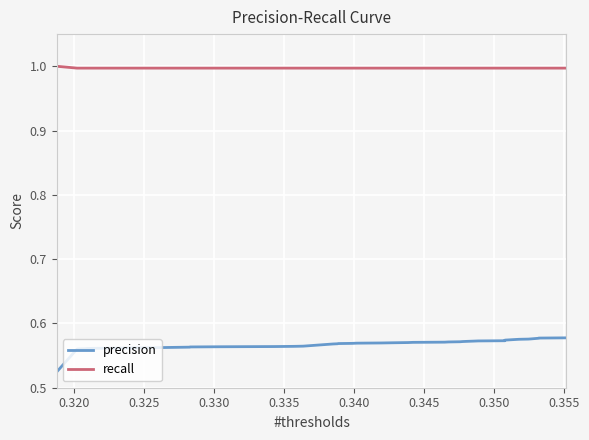

Which series has the largest total across all categories?

recall